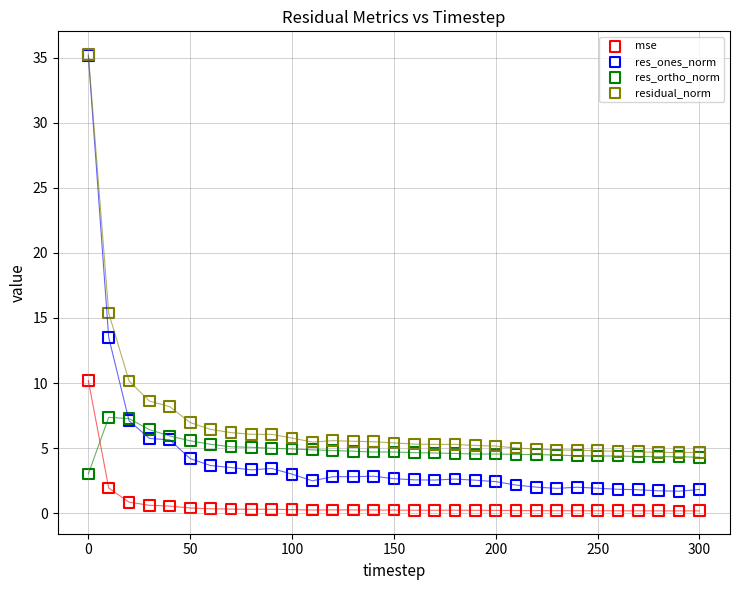

Across all series, what Y value is closest to 17?

15.4